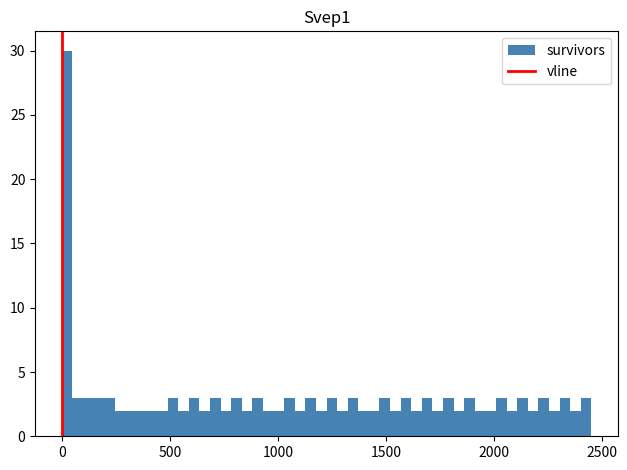

Around what value on the x-axis is the tallest bar? Give the approximate position of its centre, as read against the axis.

0